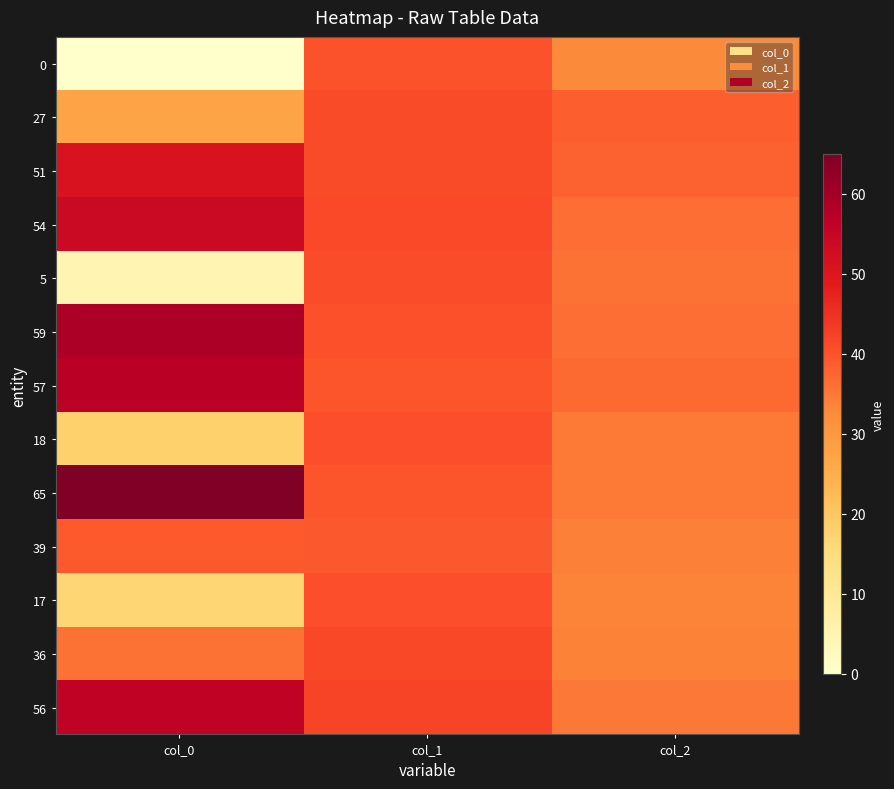

At col_1, list the series in order from largest to smallest.

56, 36, 54, 51, 27, 5, 17, 18, 59, 0, 65, 57, 39